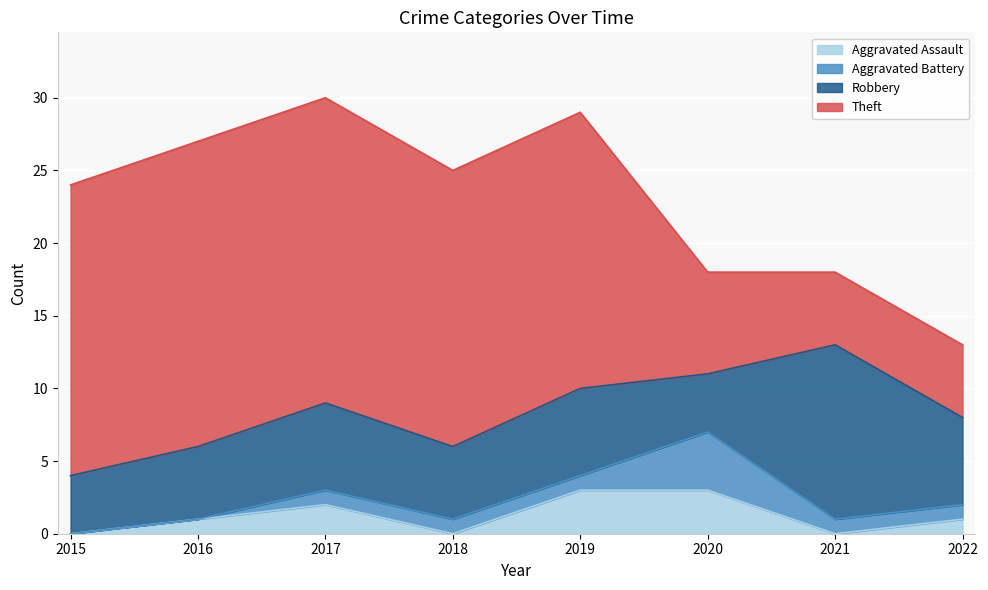

Which has a higher value, 2020 or 2021?

2020